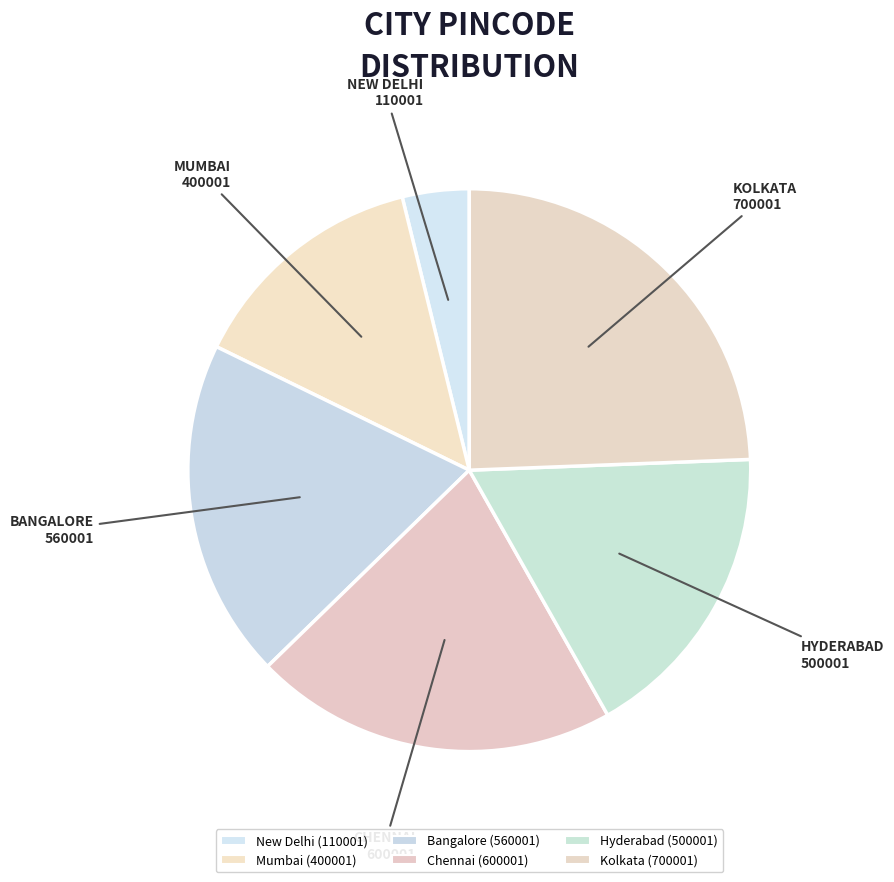

True or false: Hyderabad accounts for 17% of the total.

True